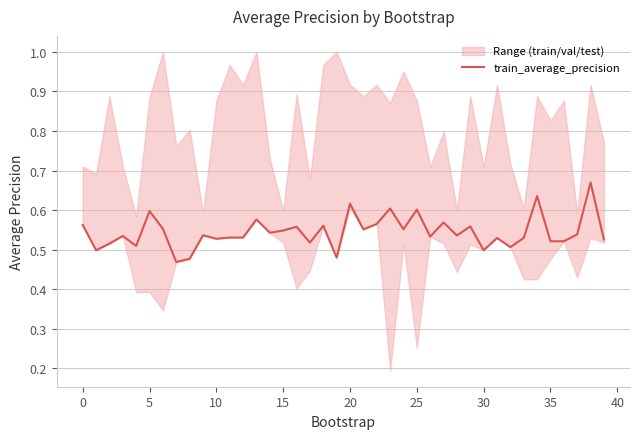

What is the label of the 16th point from the left?

15